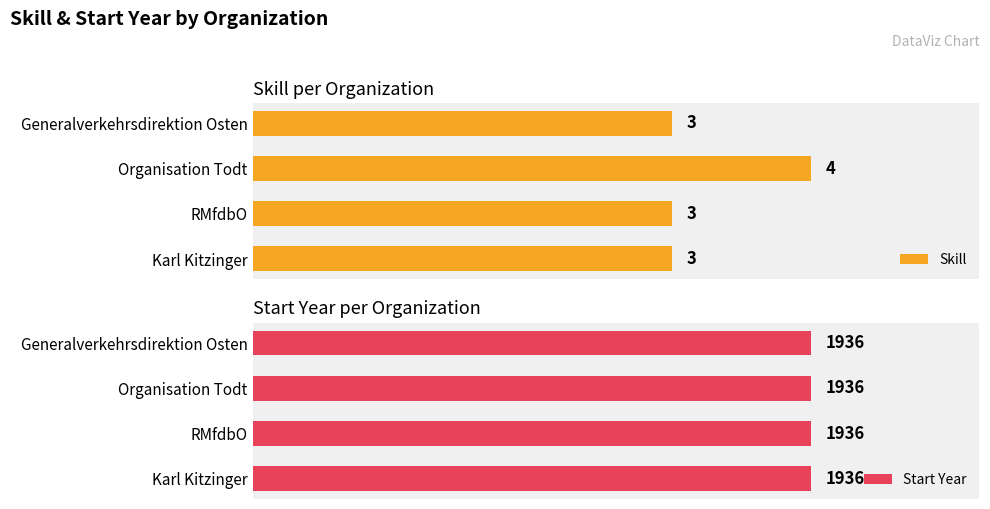

What is the approximate value of Skill at Karl Kitzinger?

3.0